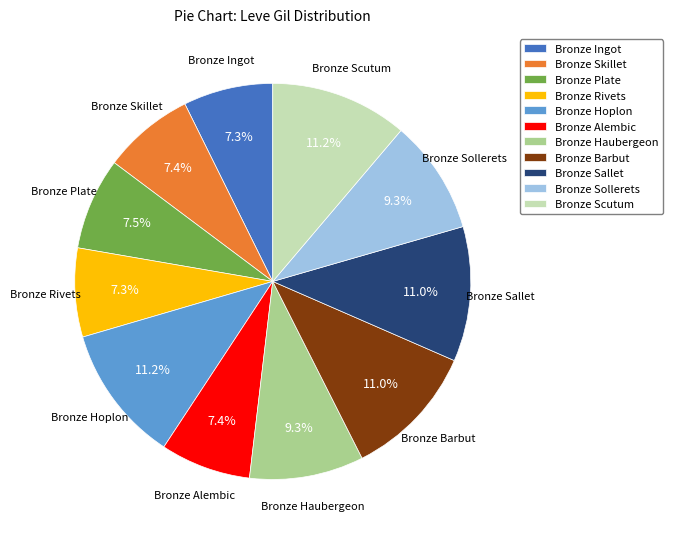

Does any single category account for the majority?

No